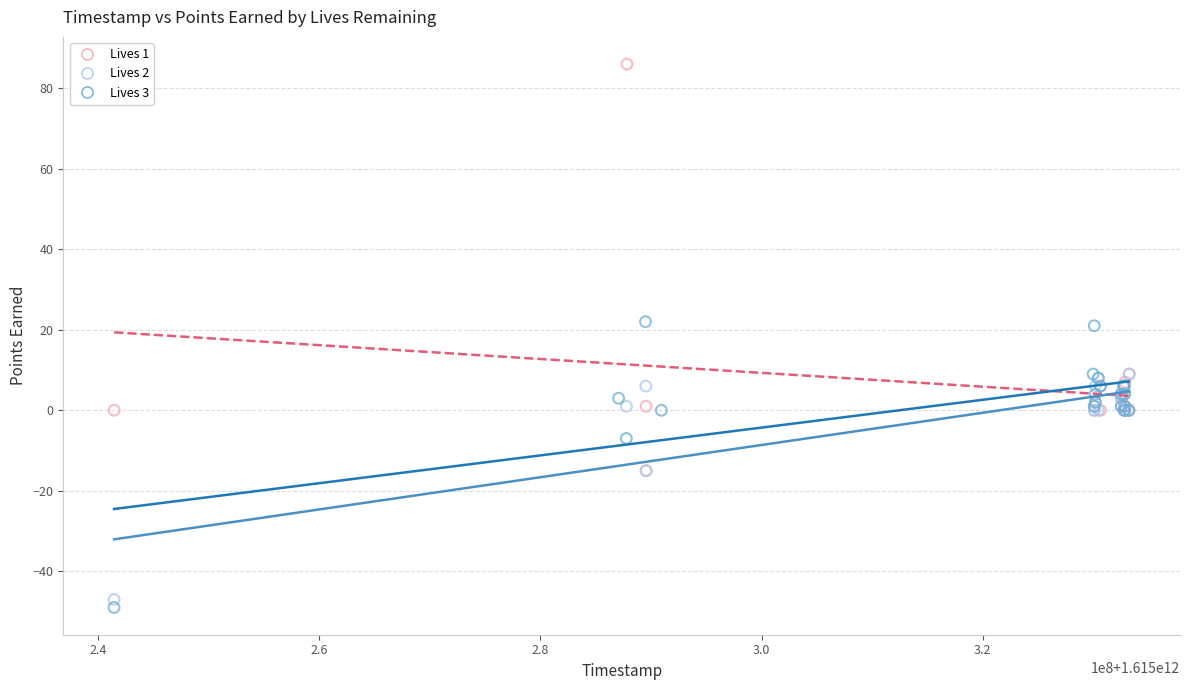

Which series contains the highest Y value?

Lives 1